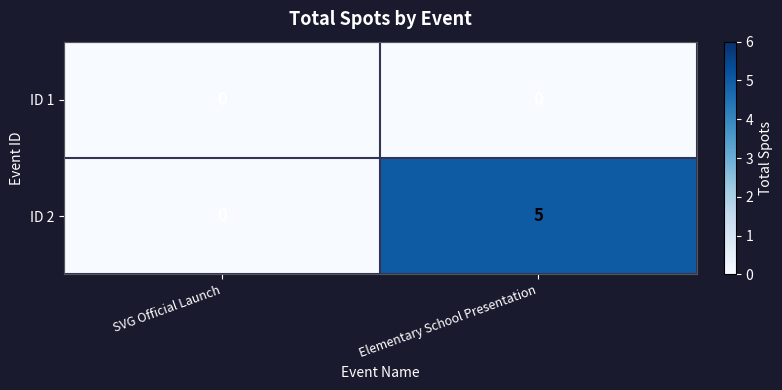

What is the total value across all series at Elementary School Presentation?

5